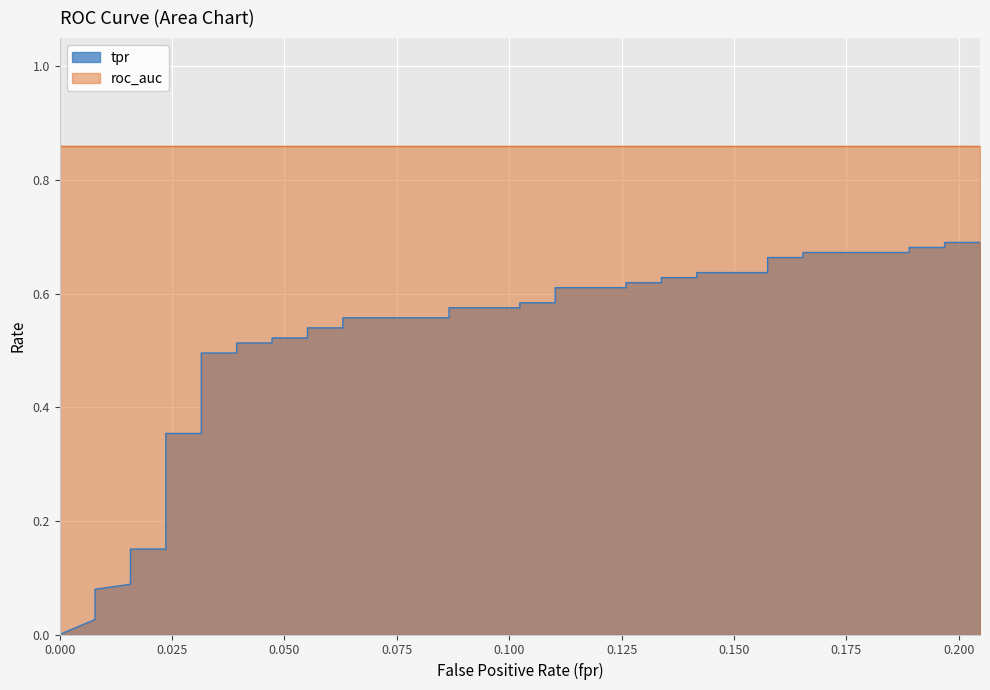

How many positive values are there?

39